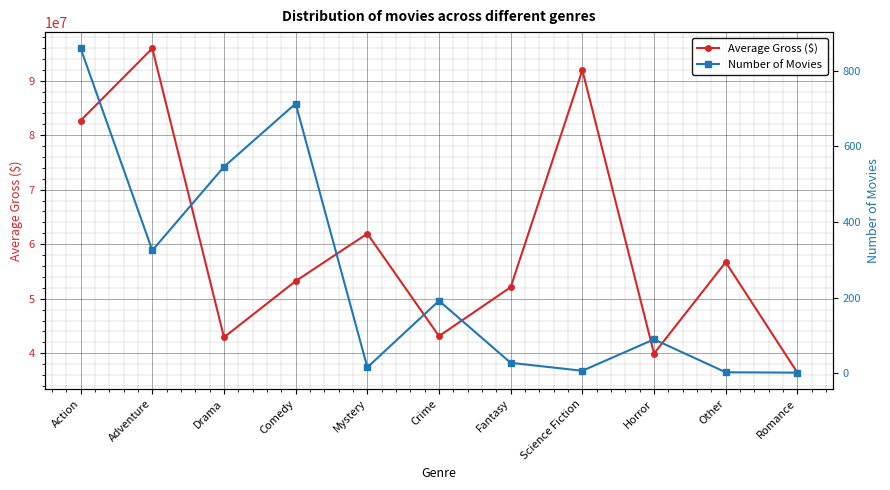

Which has a higher value, Other or Romance?

Other